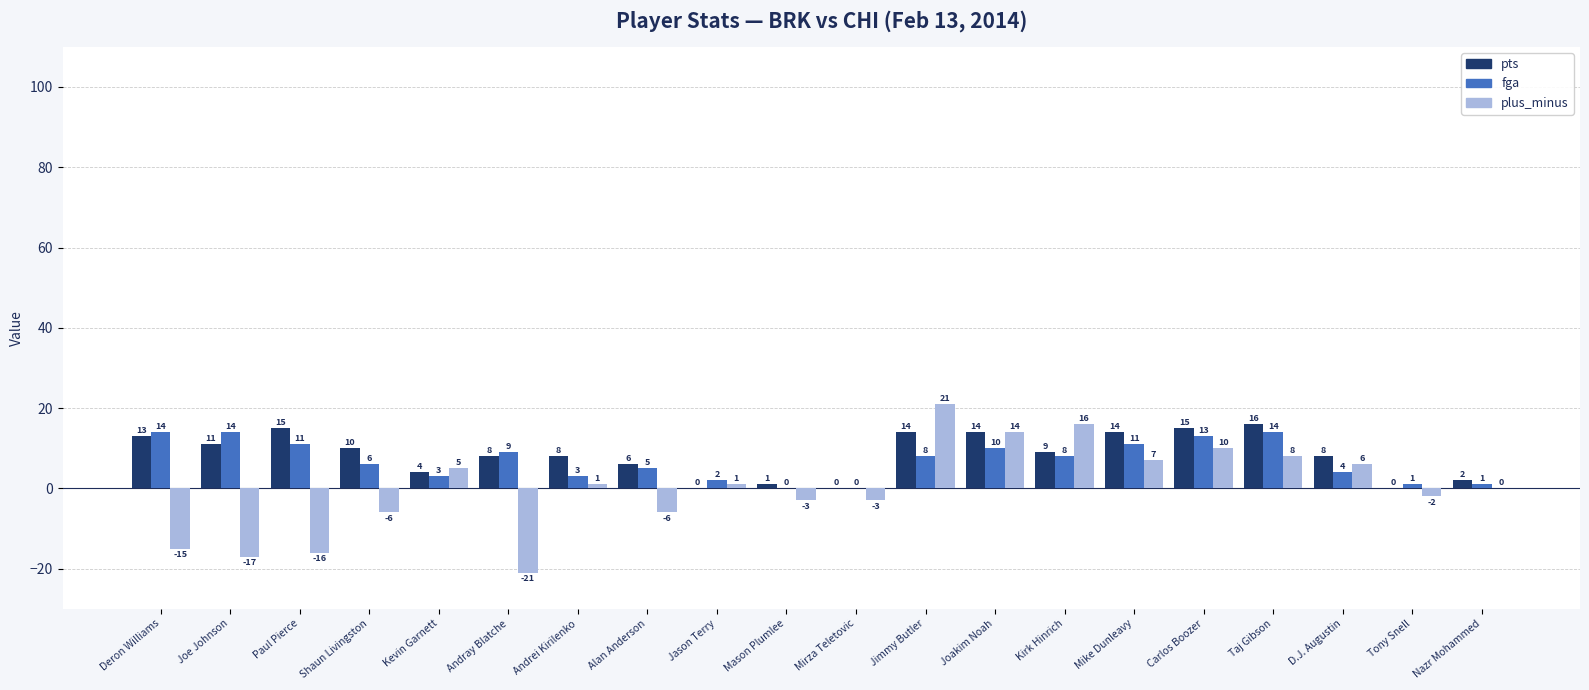

The value of plus_minus at Mirza Teletovic is -3. True or false?

True